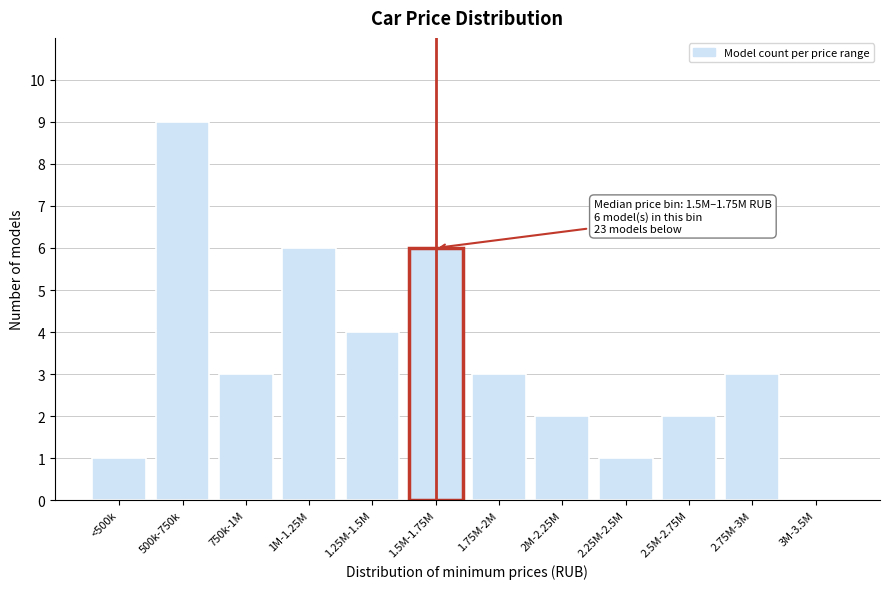

Reading left to right, what are all the values shown in this chart?

<500k=1	500k-750k=9	750k-1M=3	1M-1.25M=6	1.25M-1.5M=4	1.5M-1.75M=6	1.75M-2M=3	2M-2.25M=2	2.25M-2.5M=1	2.5M-2.75M=2	2.75M-3M=3	3M-3.5M=0